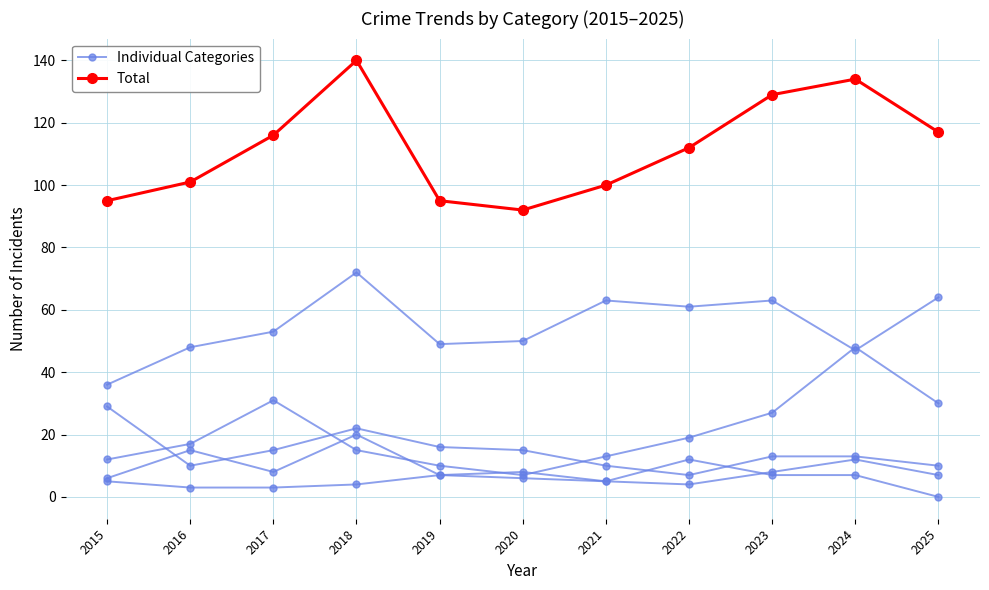

How many data points does each series have?

11